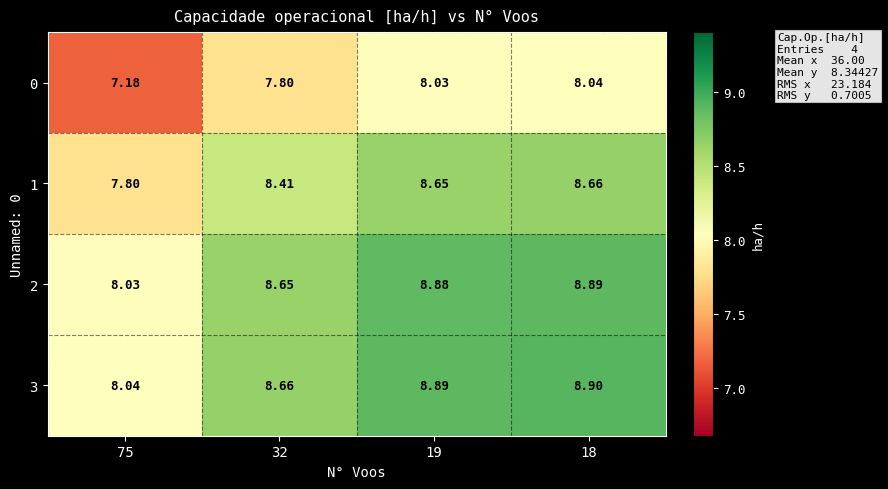

Is the value of 2 at 19 greater than the value of 0 at 18?

Yes